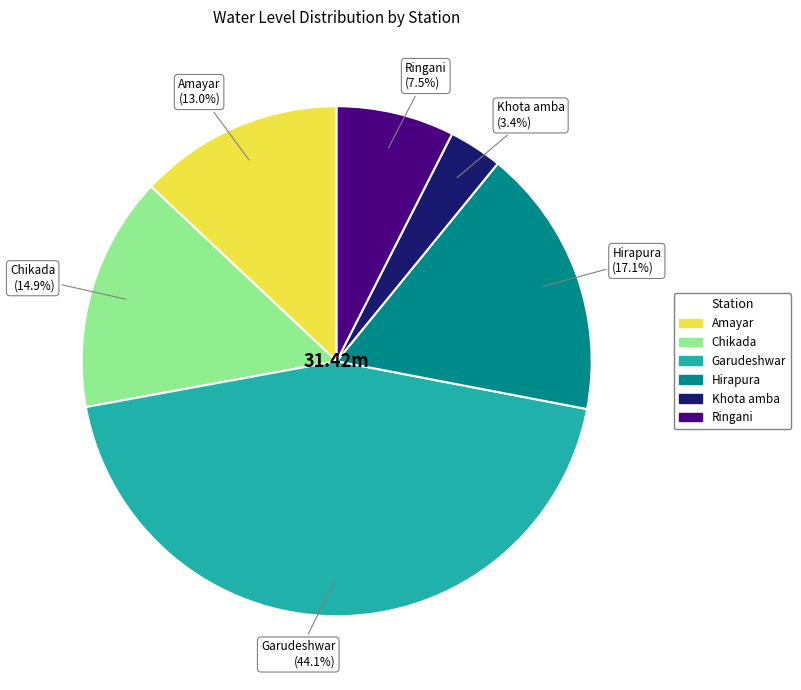

To the nearest percent, what percentage of the pie is Khota amba?

3%